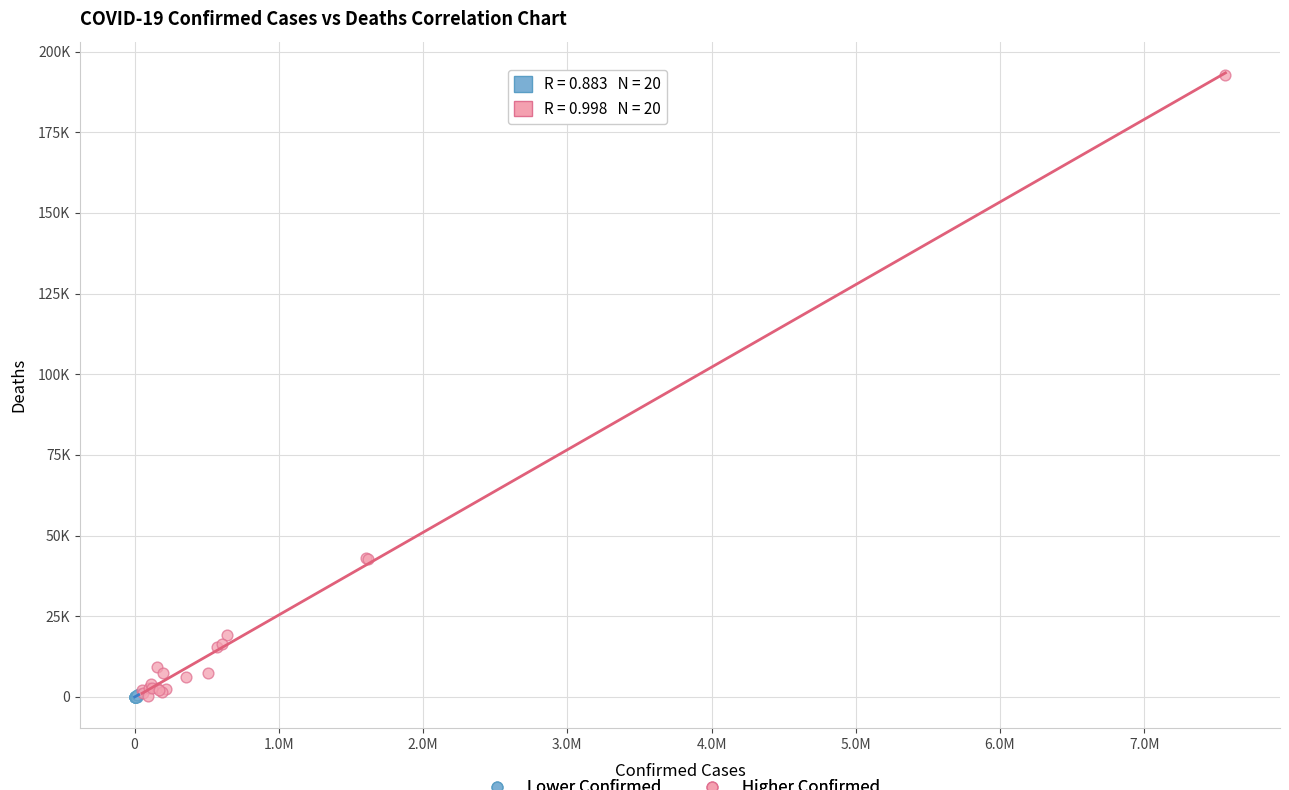

What are all the series names shown in the legend?

Lower Confirmed, Higher Confirmed